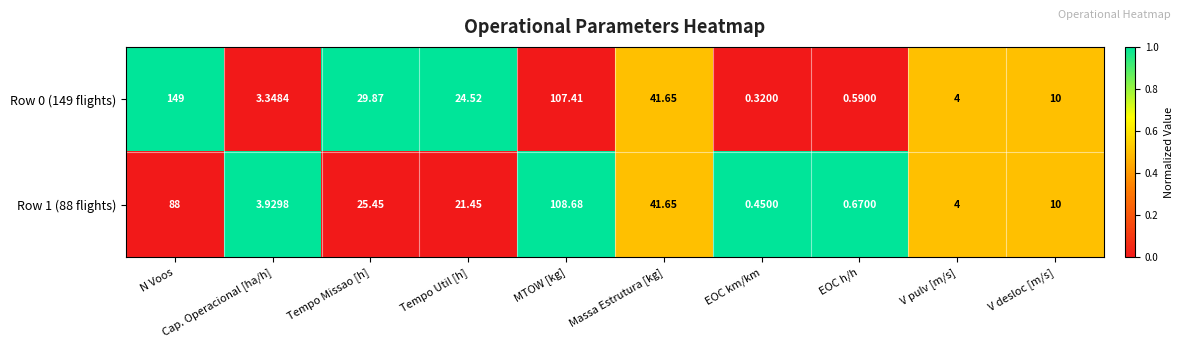

How many data points in Row 0 (149 flights) are less than 24?

5